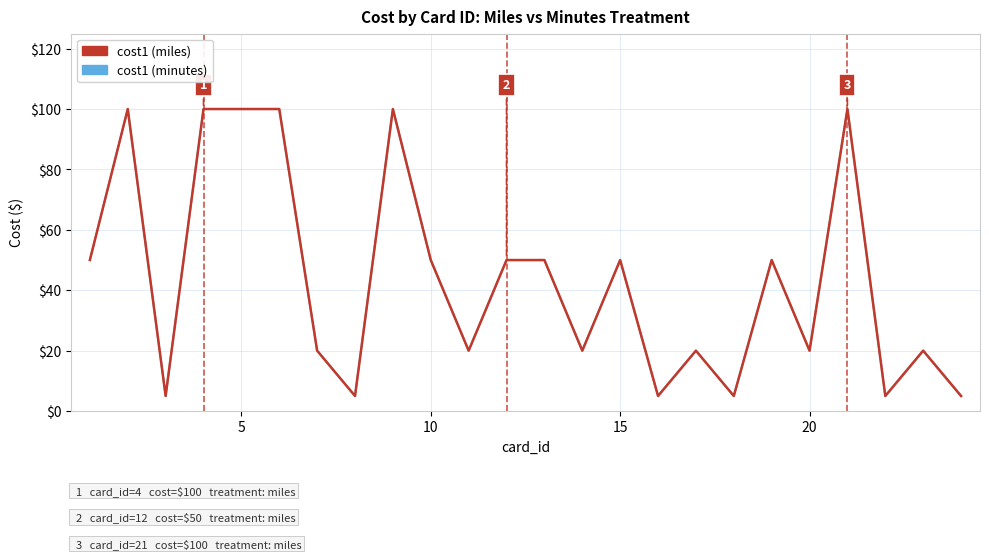

What is the maximum value for cost1 (miles)?

100